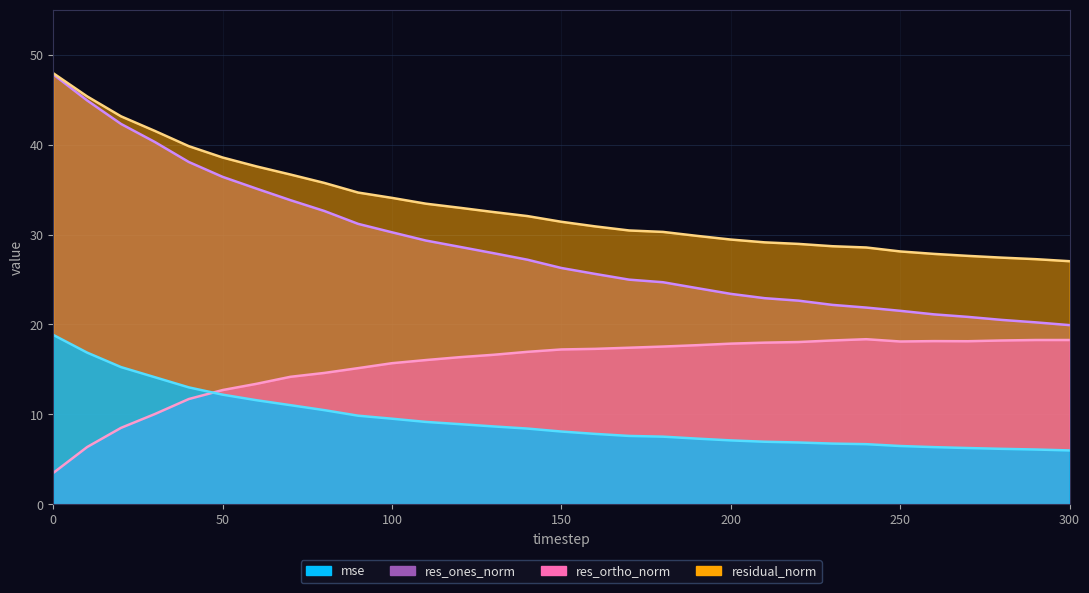

At 300, list the series in order from smallest to largest.

mse, res_ortho_norm, res_ones_norm, residual_norm